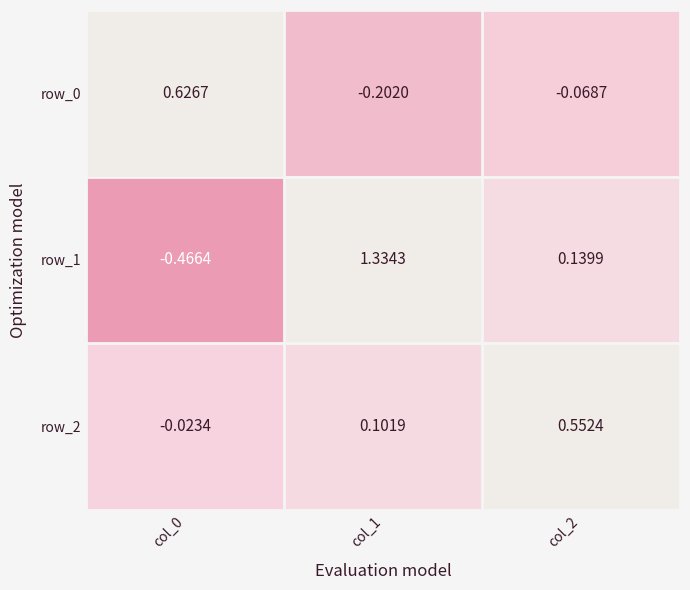

At which category is the sum across all series the highest?

col_1